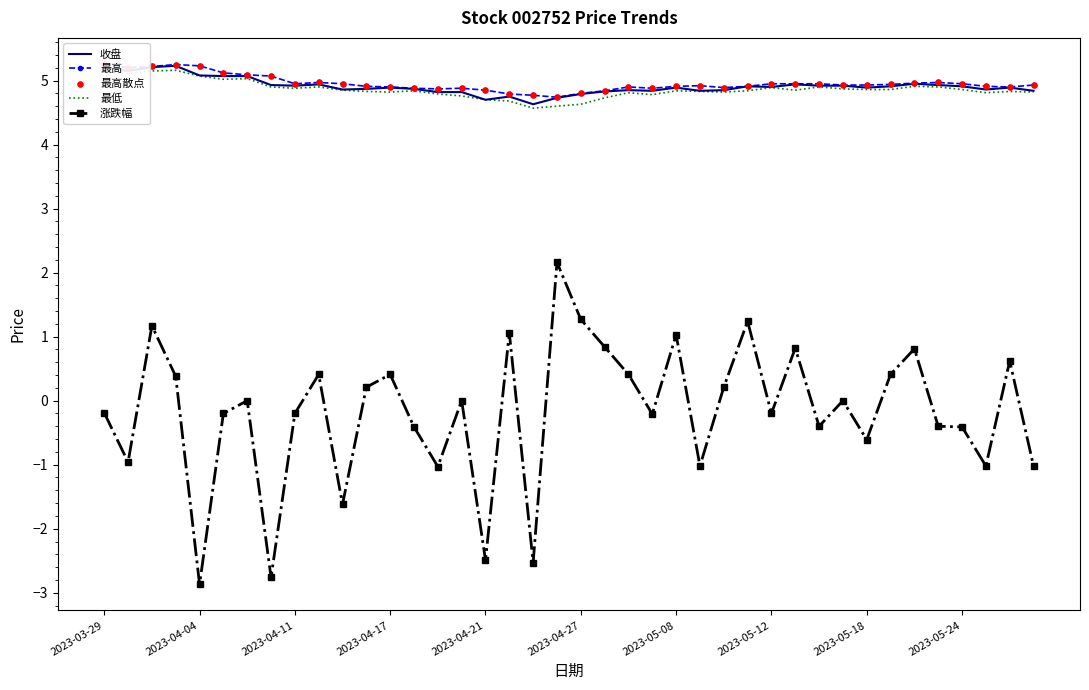

Which series has the largest Y range (max minus min)?

涨跌幅